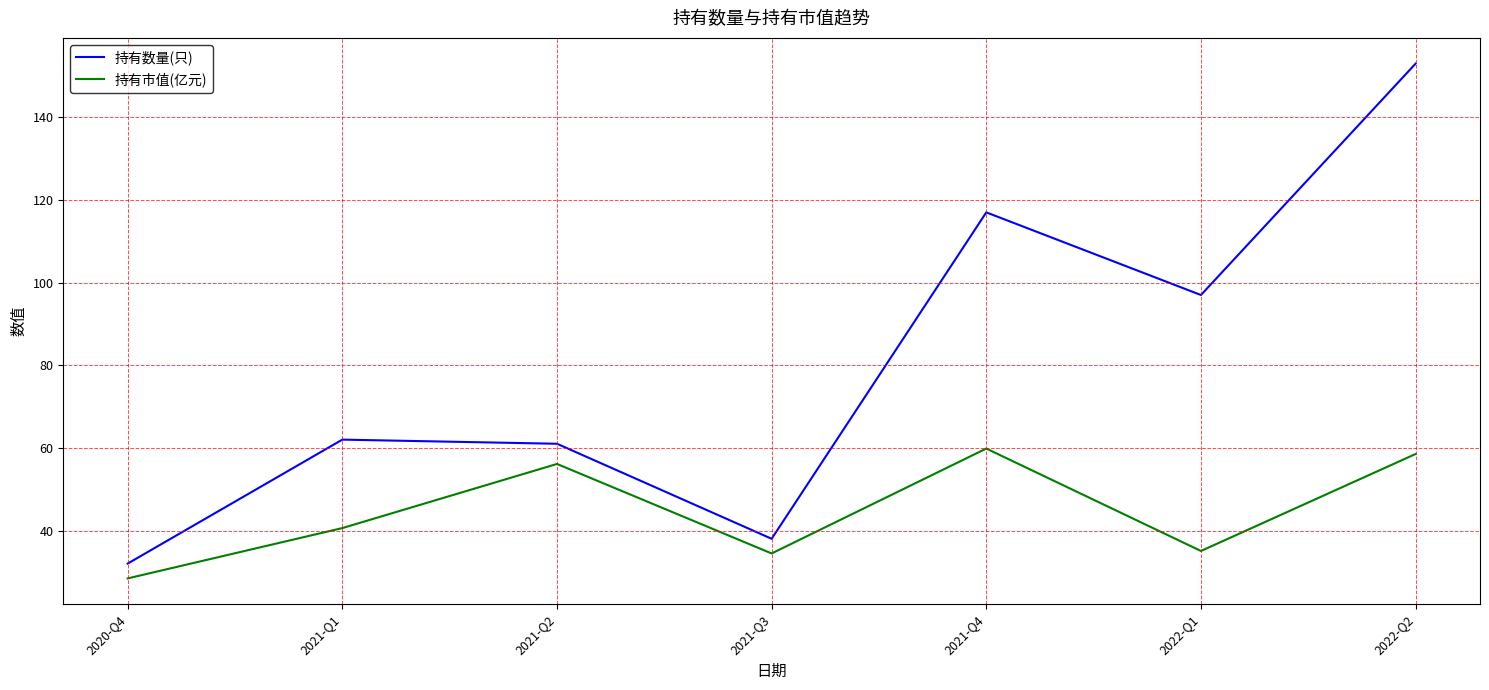

What position from the left is 2022-Q2?

7